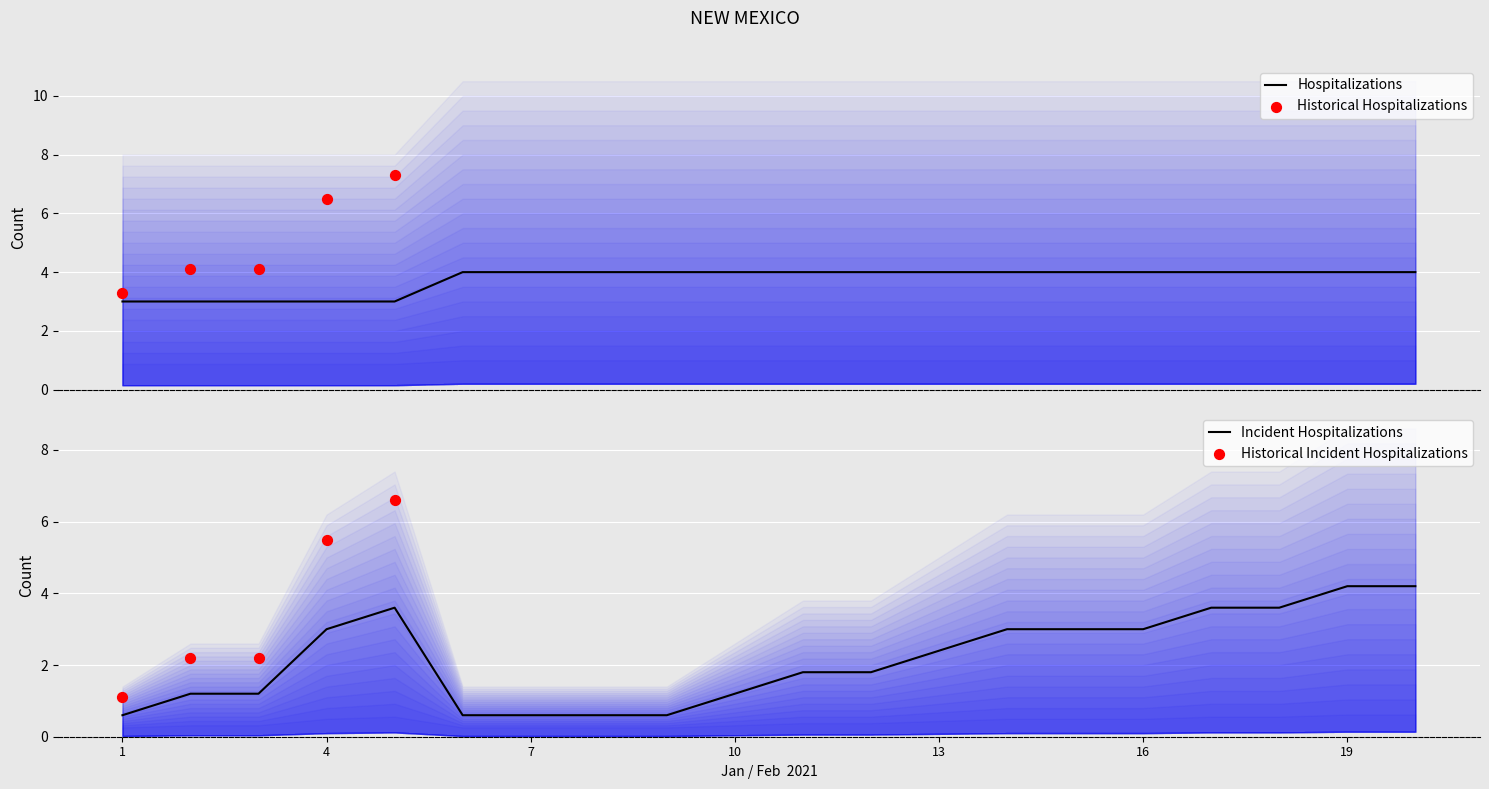

At how many categories does at least one series exceed 0?

20